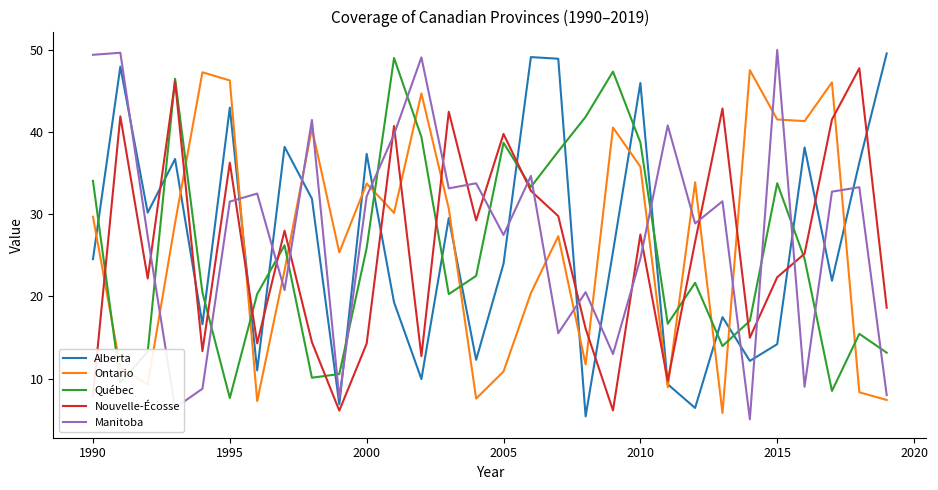

After their last crossing, which series has the higher values: Alberta or Québec?

Alberta